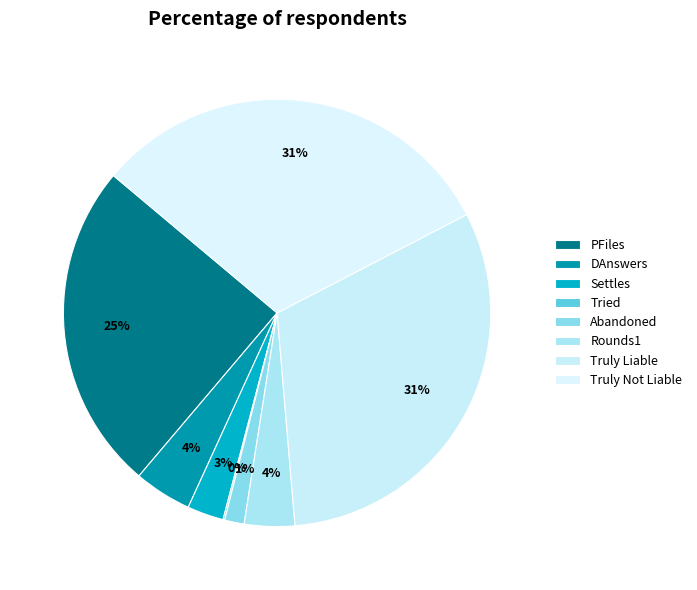

How many segments does this pie chart have?

8